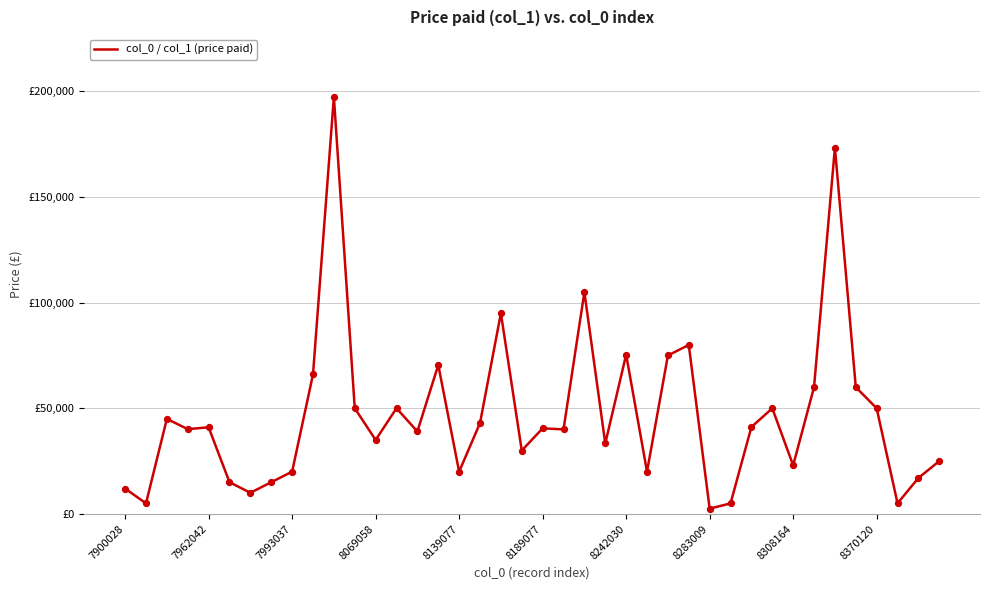

Does the chart have visible grid lines?

Yes